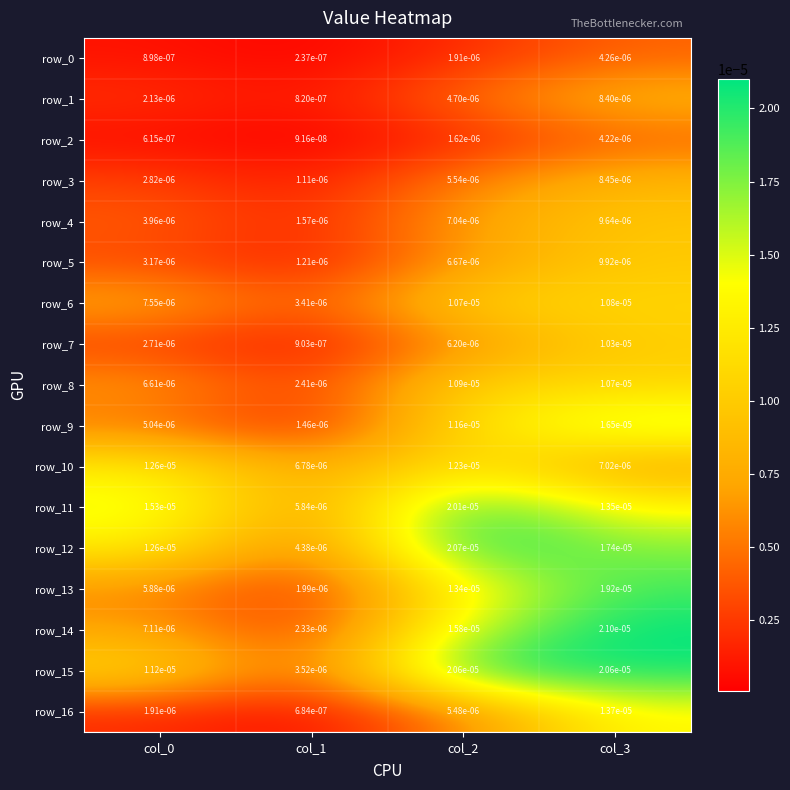

At which category does the chart reach its minimum across all series?

col_1